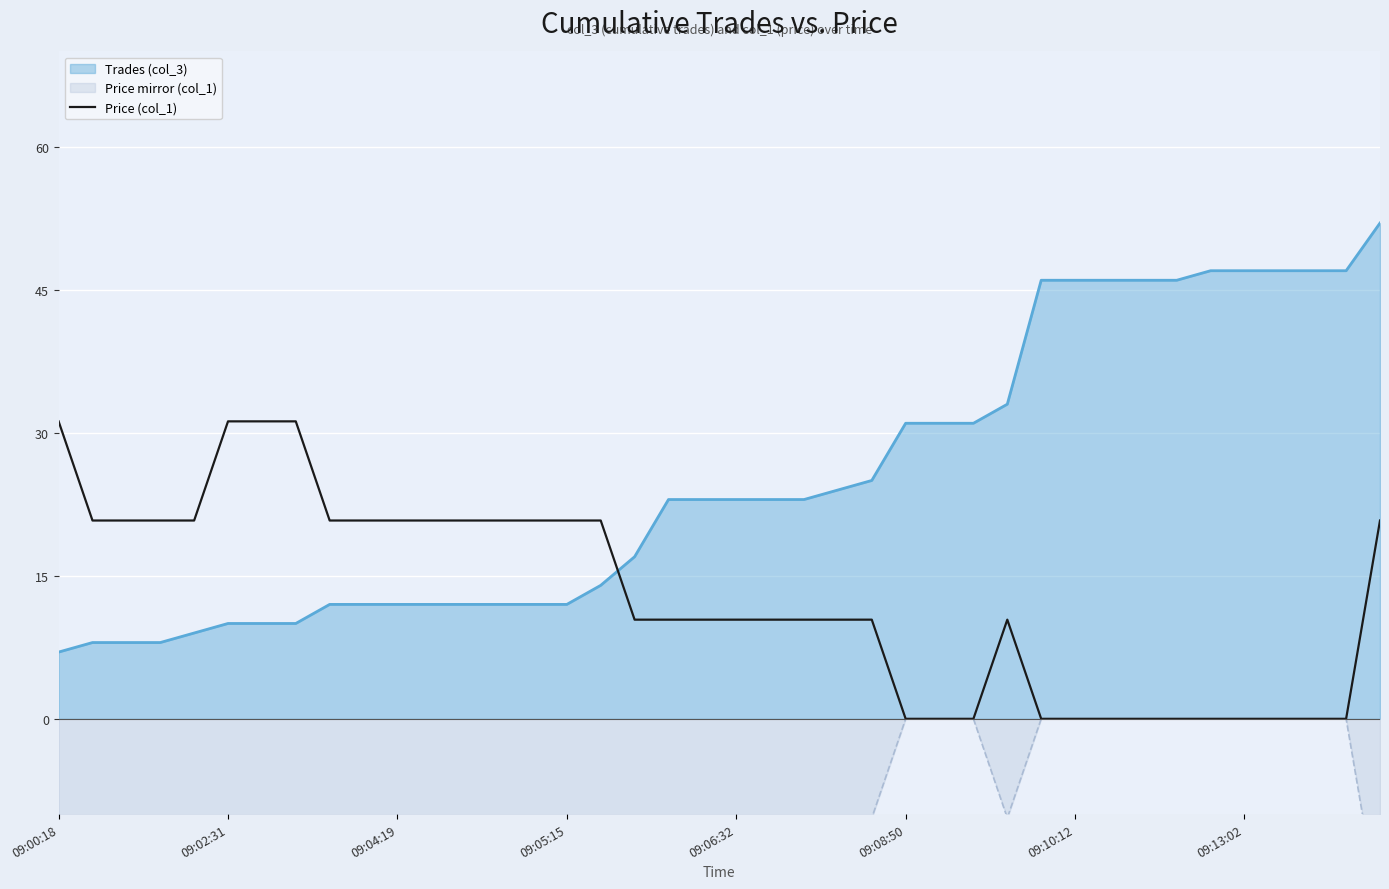

Reading left to right, extract all data points from this chart.

31.2	20.8	20.8	20.8	20.8	31.2	31.2	31.2	20.8	20.8	20.8	20.8	20.8	20.8	20.8	20.8	20.8	10.4	10.4	10.4	10.4	10.4	10.4	10.4	10.4	0.0	0.0	0.0	10.4	0.0	0.0	0.0	0.0	0.0	0.0	0.0	0.0	0.0	0.0	20.8